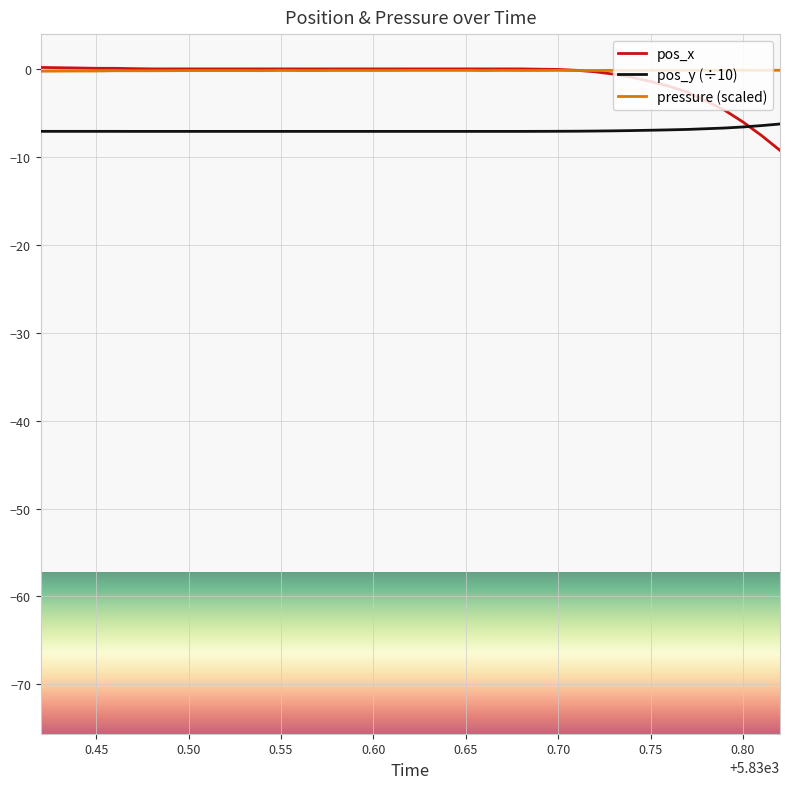

True or false: pos_y (÷10) and pressure (scaled) cross at least once.

False